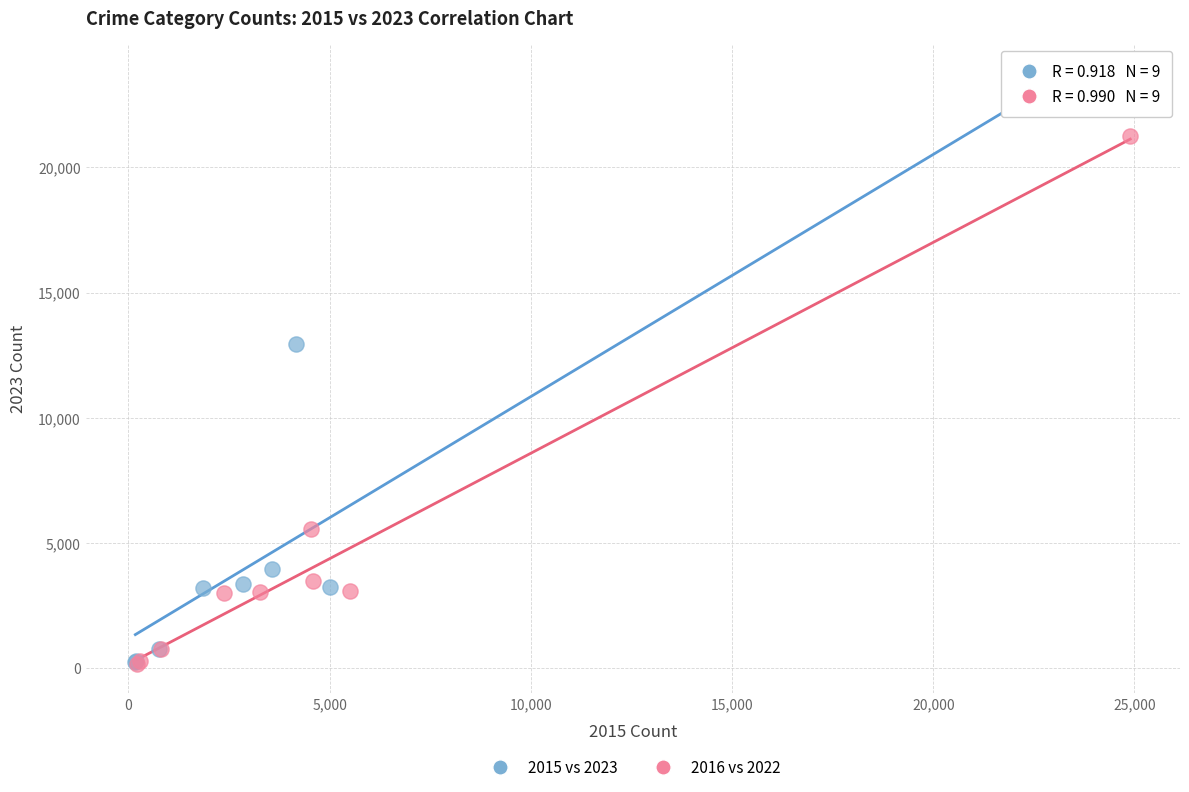

Which series has the widest spread of Y values?

2015 vs 2023